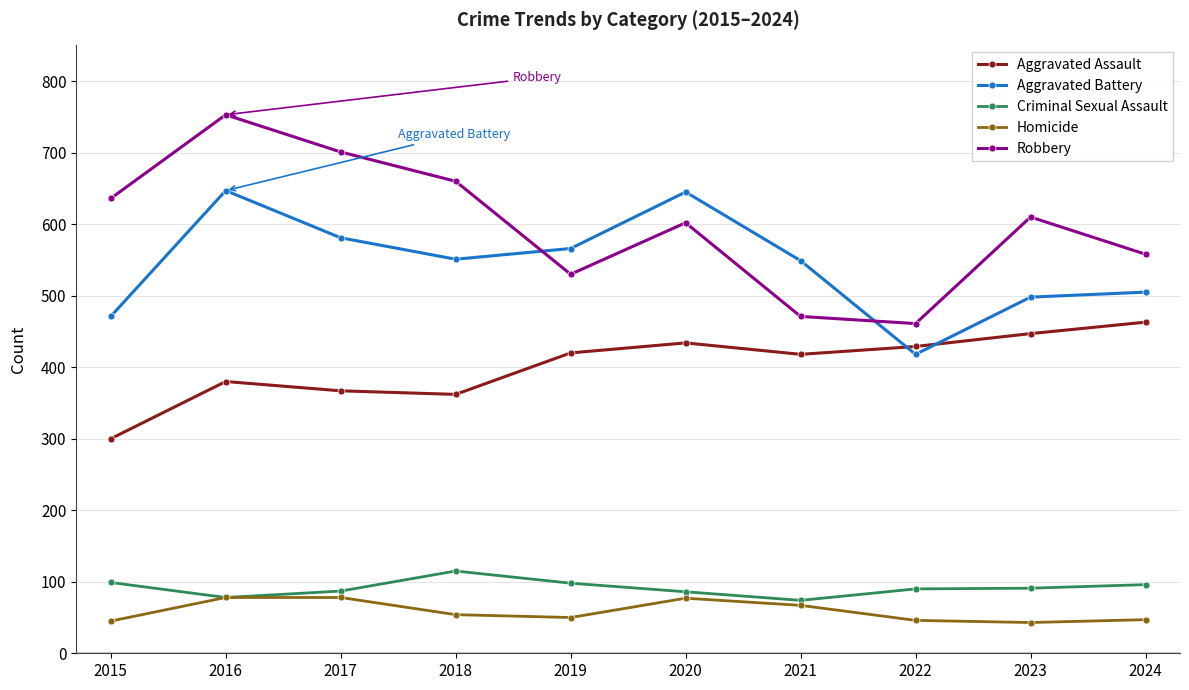

True or false: Homicide and Robbery cross at least once.

False